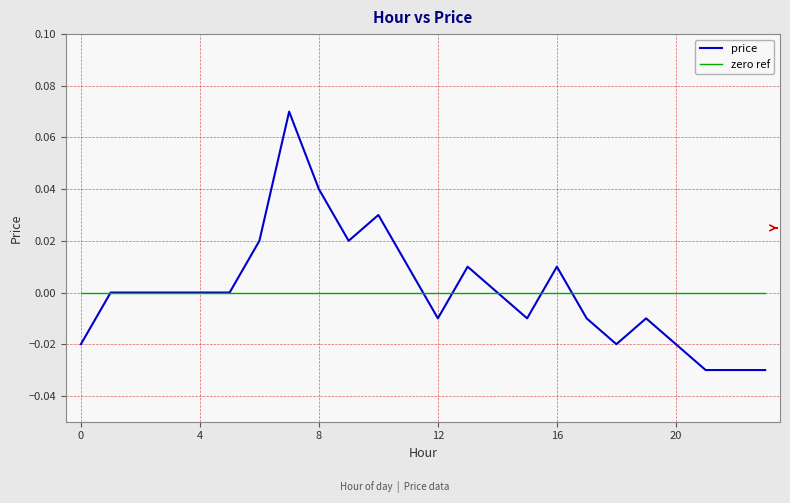

True or false: zero ref and price intersect in this chart.

True